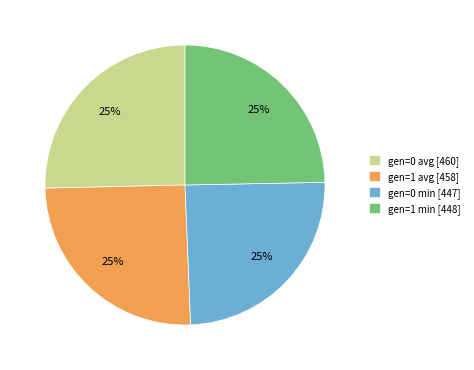

Approximately how many times larger is the value at gen=1 min [448] compared to gen=0 min [447]?

1.0